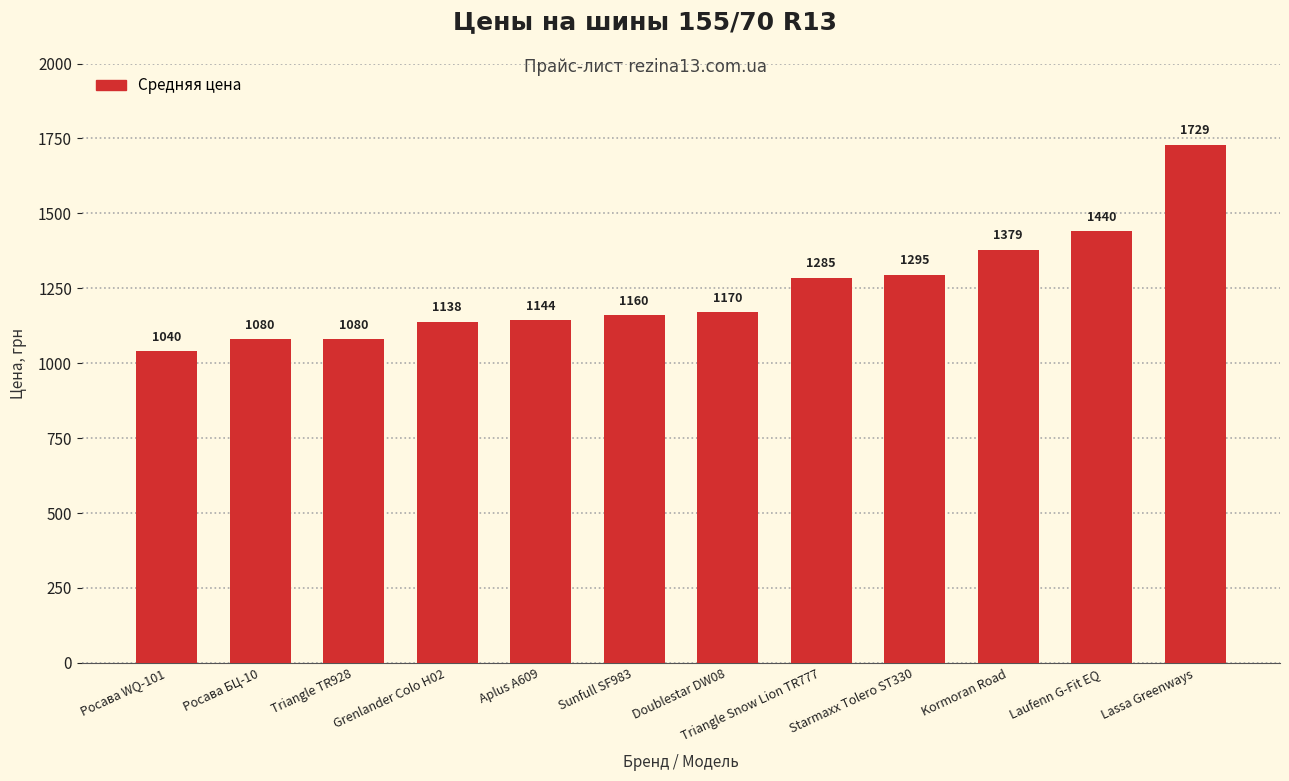

At which label is the value closest to 1384?

Kormoran Road